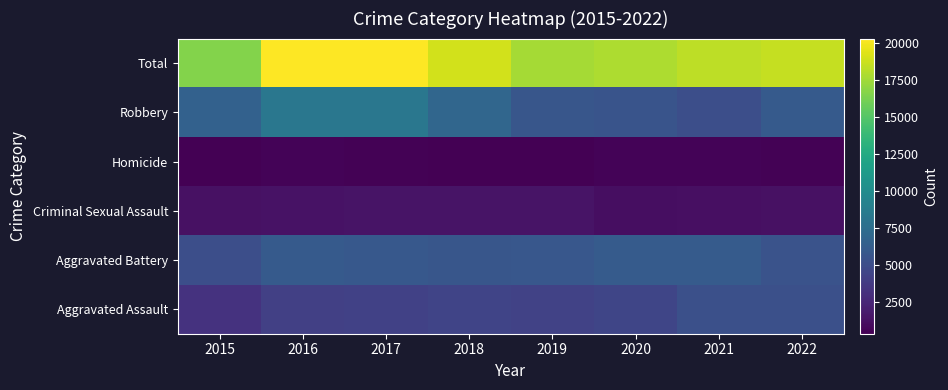

Reading right to left, what are all the values shown in this chart?

Aggravated Assault: 2022=5260	2021=5254	2020=4556	2019=4336	2018=4448	2017=4260	2016=4157	2015=3284
Aggravated Battery: 2022=5514	2021=6116	2020=6093	2019=5827	2018=5706	2017=5835	2016=6003	2015=5177
Criminal Sexual Assault: 2022=1263	2021=1204	2020=1075	2019=1389	2018=1433	2017=1437	2016=1368	2015=1256
Homicide: 2022=510	2021=594	2020=575	2019=376	2018=422	2017=512	2016=544	2015=372
Robbery: 2022=6014	2021=5162	2020=5560	2019=5690	2018=6962	2017=8259	2016=8251	2015=6534
Total: 2022=18561	2021=18330	2020=17859	2019=17618	2018=18971	2017=20303	2016=20323	2015=16623